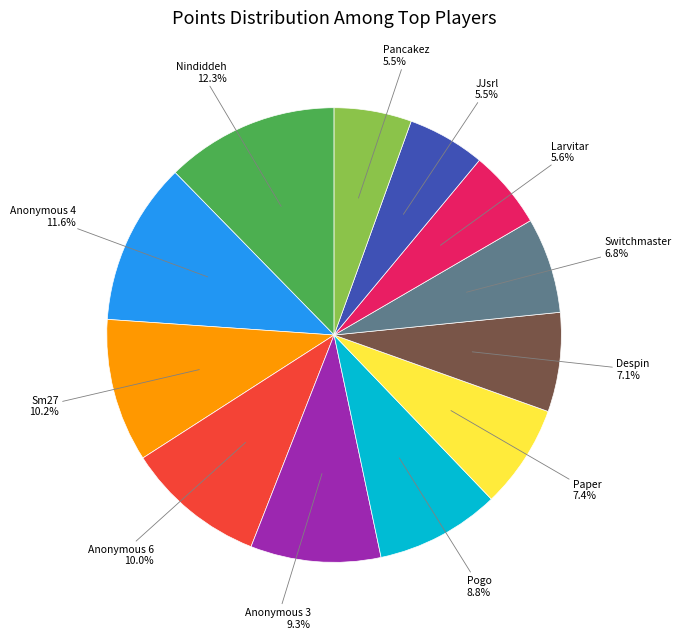

What percentage is NOT represented by Anonymous 4?

88.4%